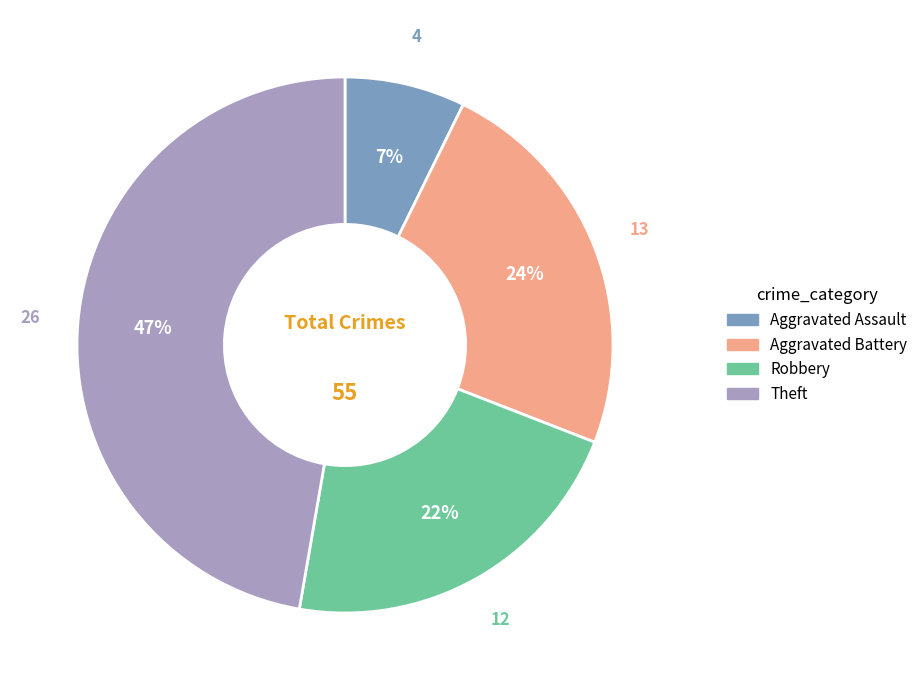

What percentage is the Aggravated Assault slice, to the nearest percent?

7%